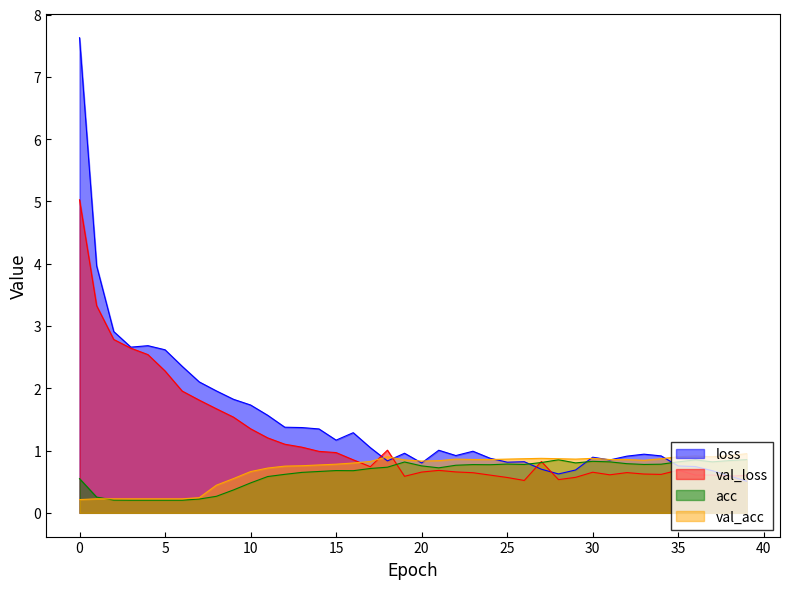

Which series ends up on top after the final intersection of loss and acc?

acc